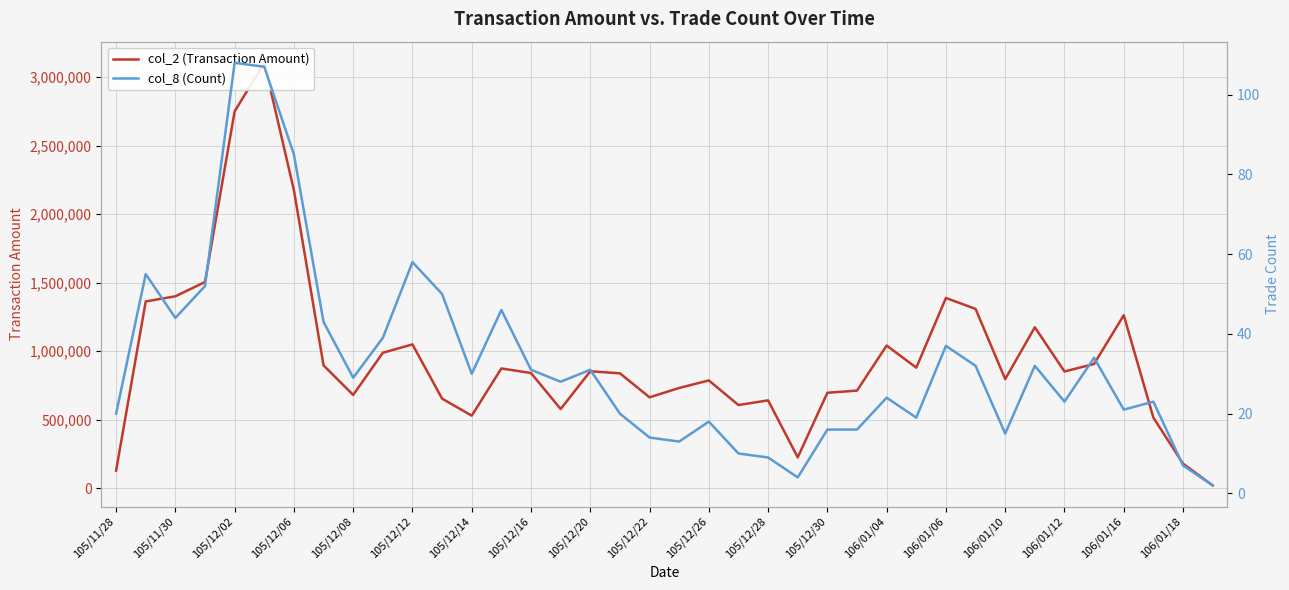

List the series in order of their overall mean, highest first.

col_2 (Transaction Amount), col_8 (Count)